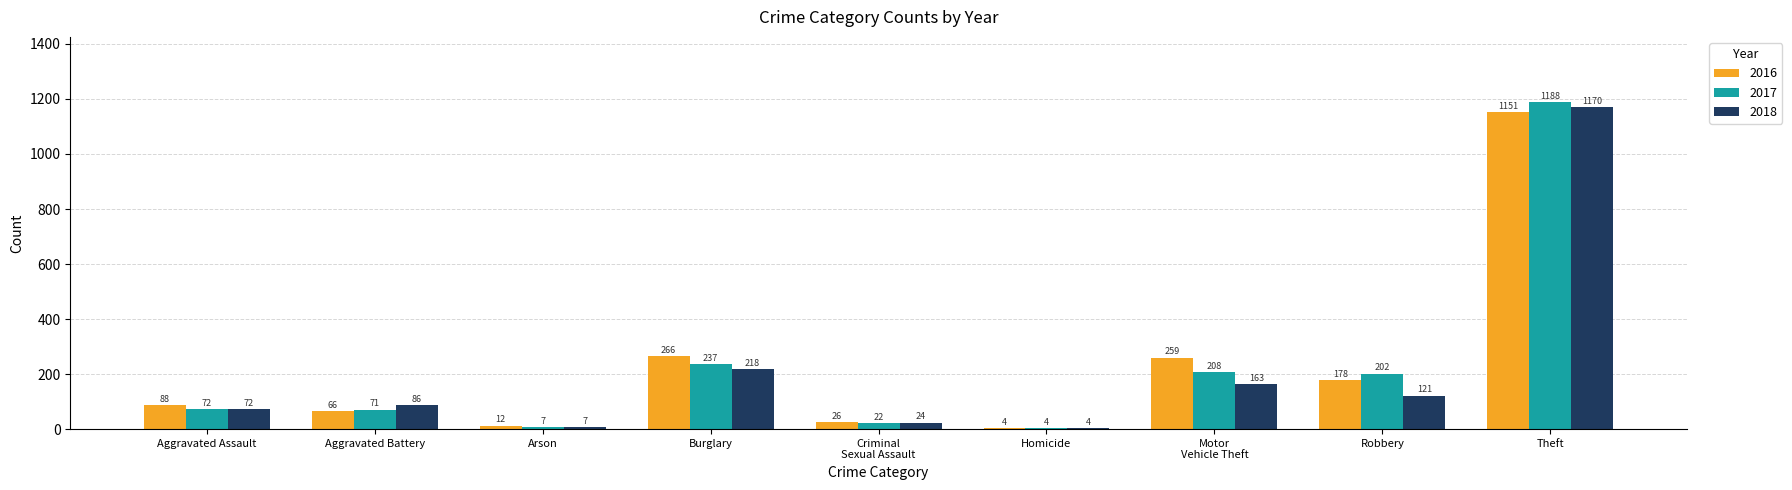

What is the sum of all 2016 values?

2050